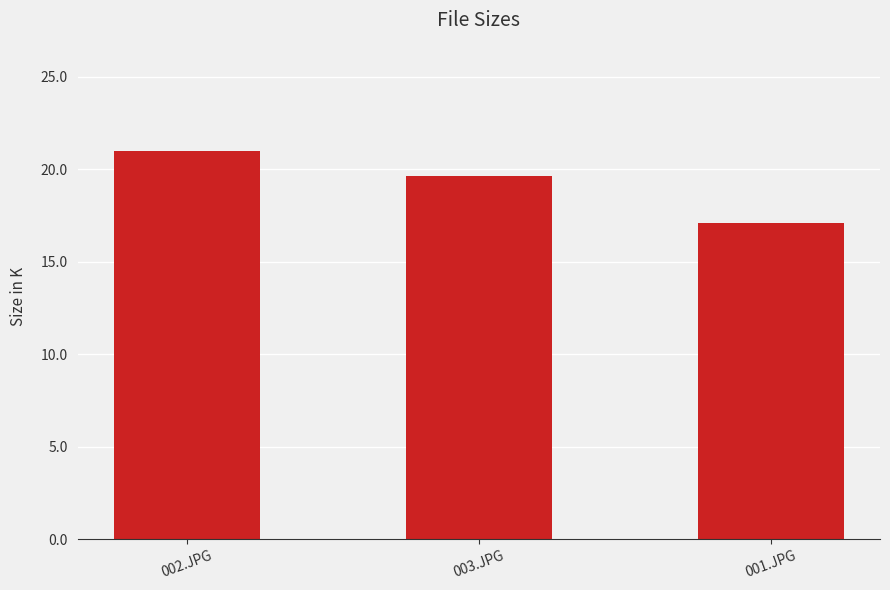

Which category has the lowest value across all series?

001.JPG